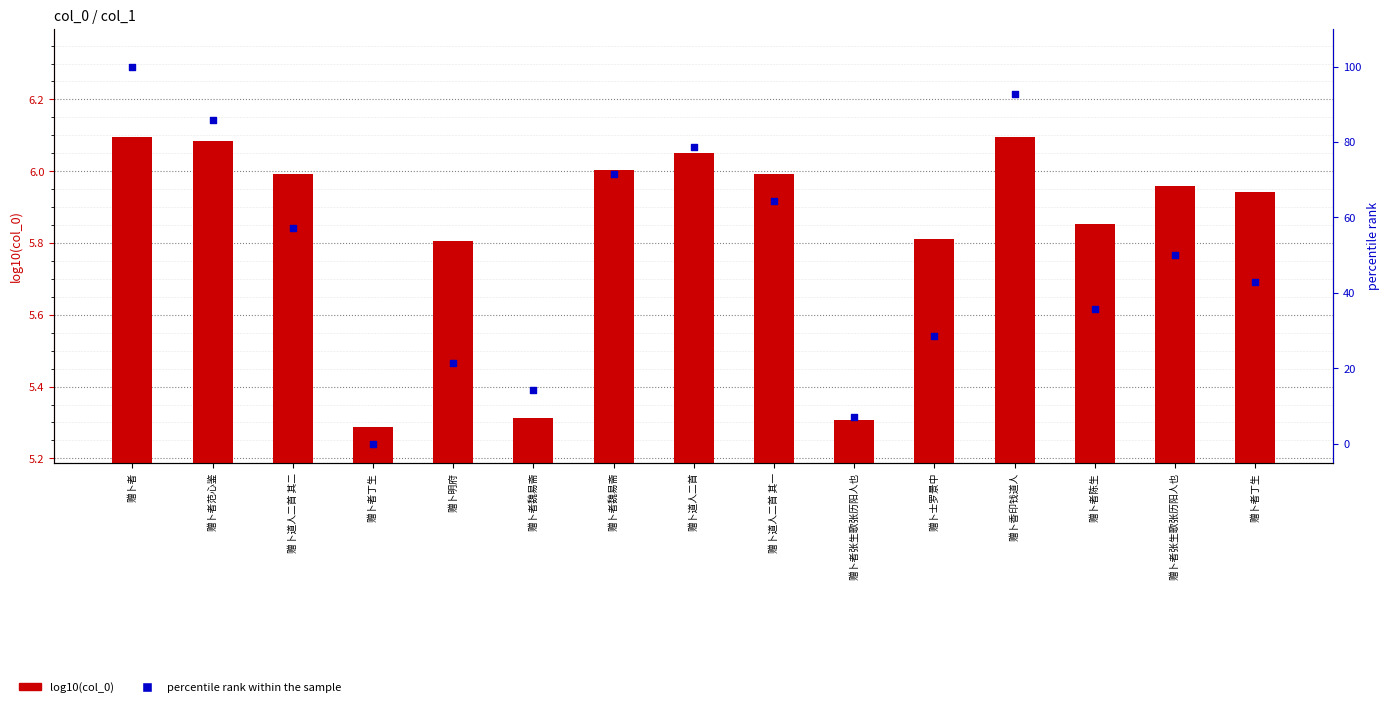

What are all the series names shown in the legend?

log10(col_0), percentile rank within the sample